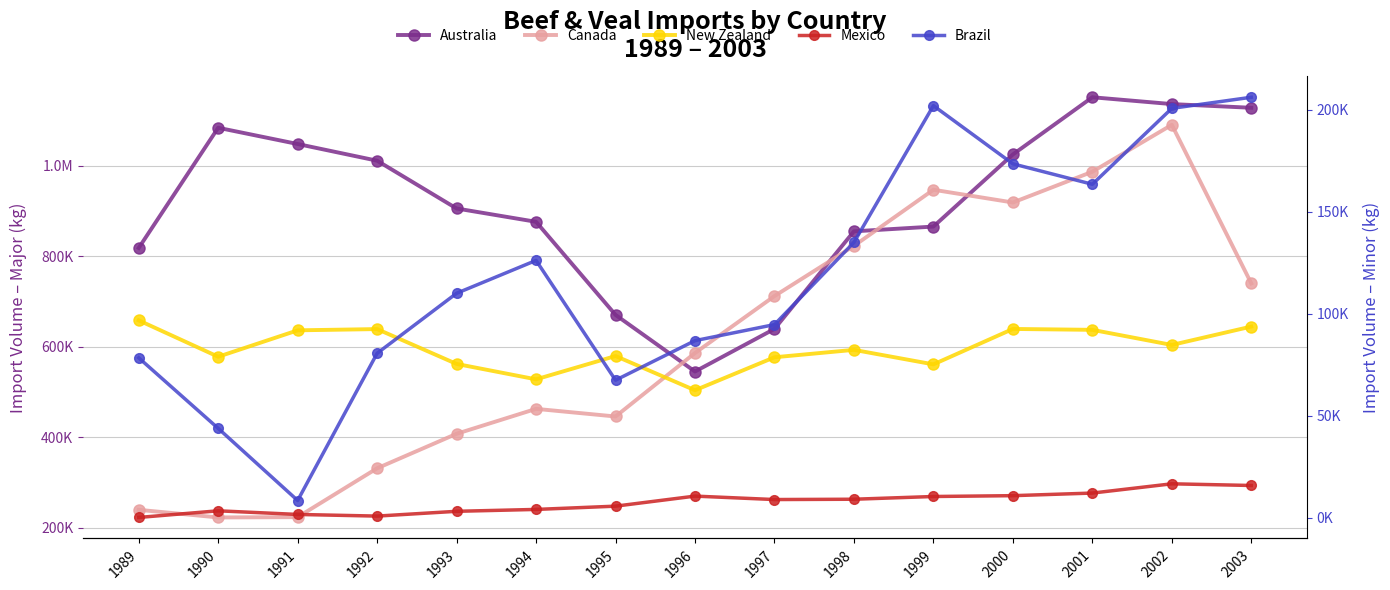

True or false: Canada has more than 0 interior local peaks.

True